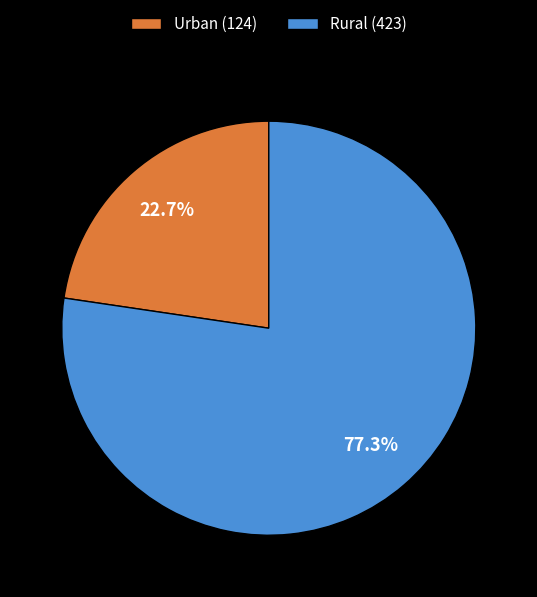

Is the sum of Urban (124) and Rural (423) greater than half?

Yes